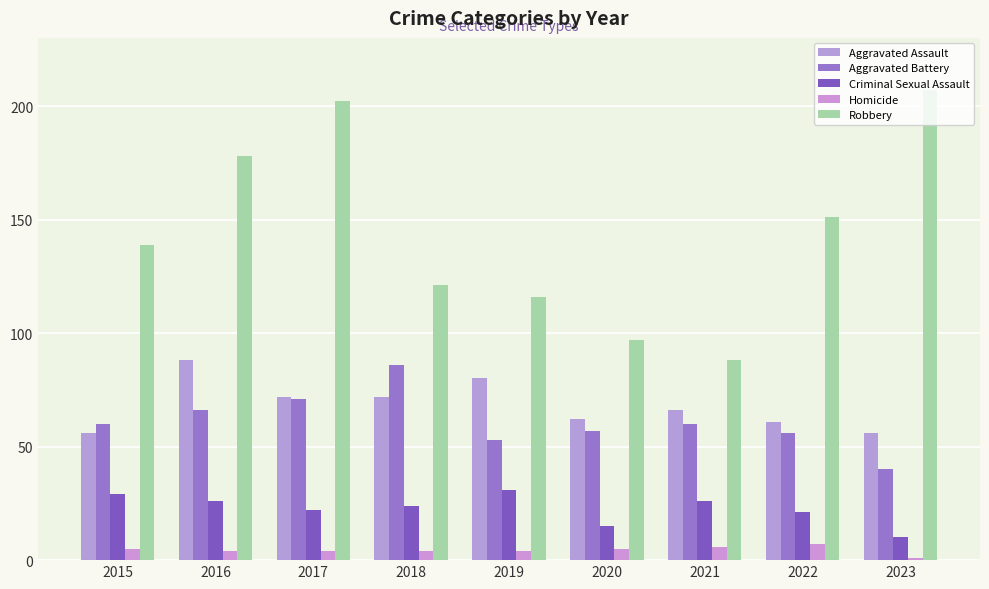

Reading left to right, list all the values displayed in this chart.

Aggravated Assault: 56	88	72	72	80	62	66	61	56
Aggravated Battery: 60	66	71	86	53	57	60	56	40
Criminal Sexual Assault: 29	26	22	24	31	15	26	21	10
Homicide: 5	4	4	4	4	5	6	7	1
Robbery: 139	178	202	121	116	97	88	151	207